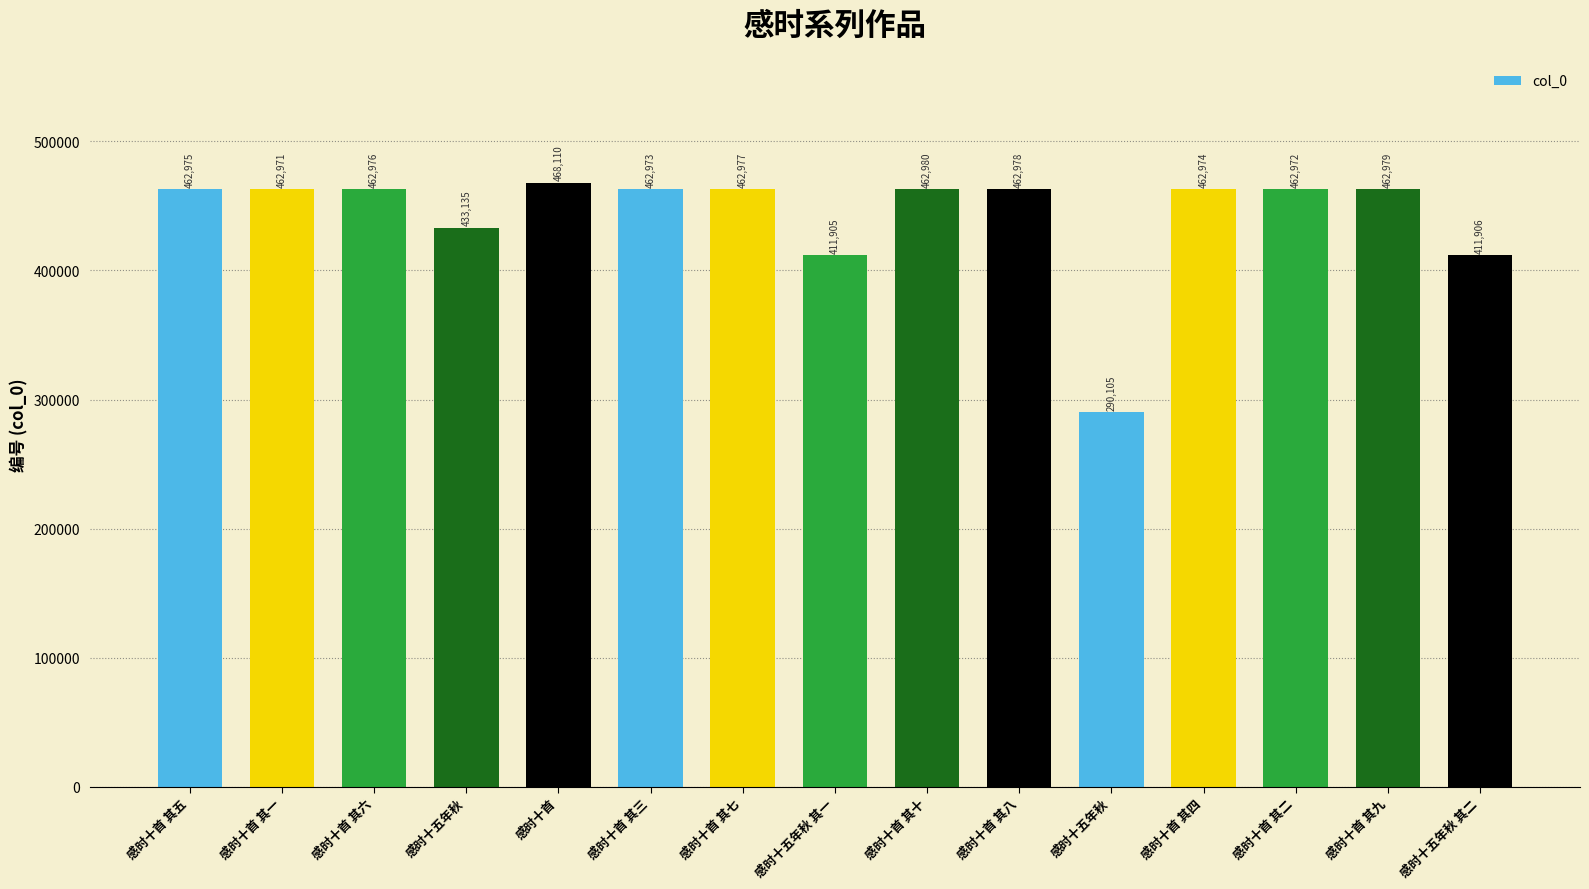

What is the sum of the values at 感时十首 其五 and 感时十五年秋 其二?

874881